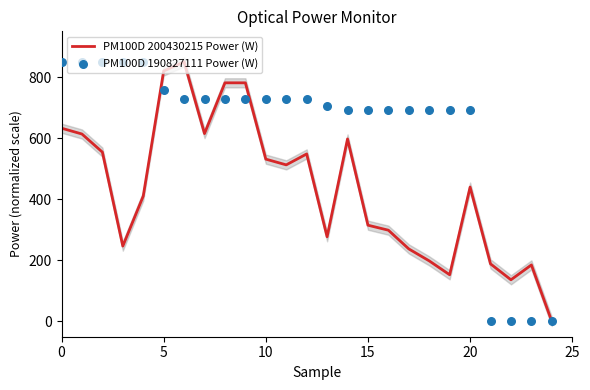

What are all the series names shown in the legend?

PM100D 200430215 Power (W), PM100D 190827111 Power (W)